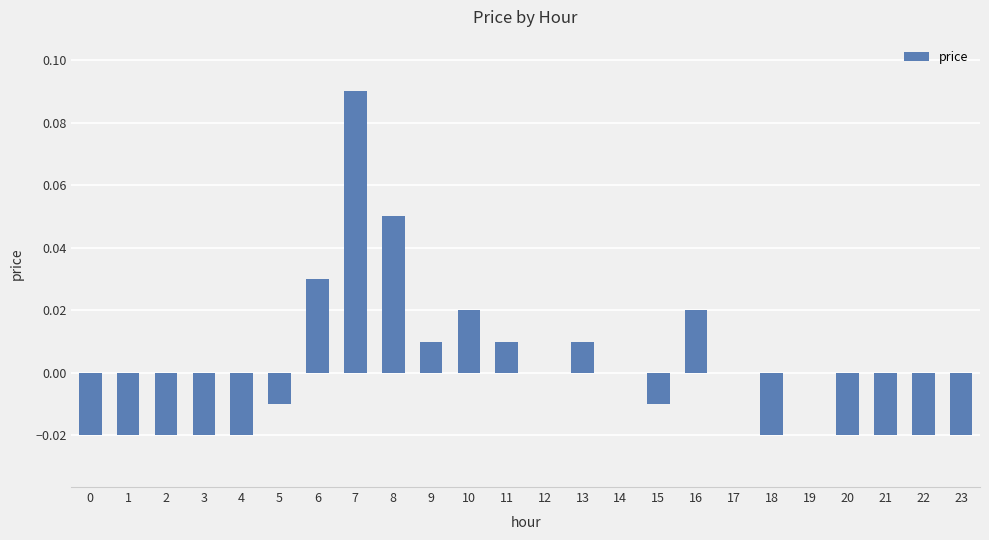

True or false: the data shows 0.0 at 16.

True